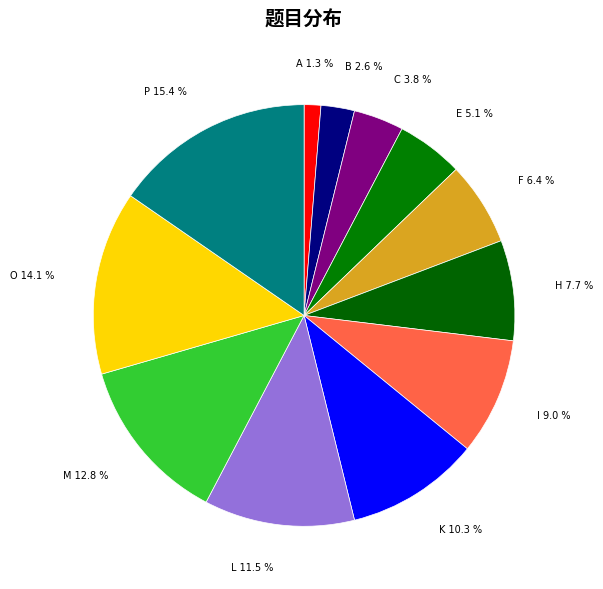

Is there a majority slice in this chart?

No